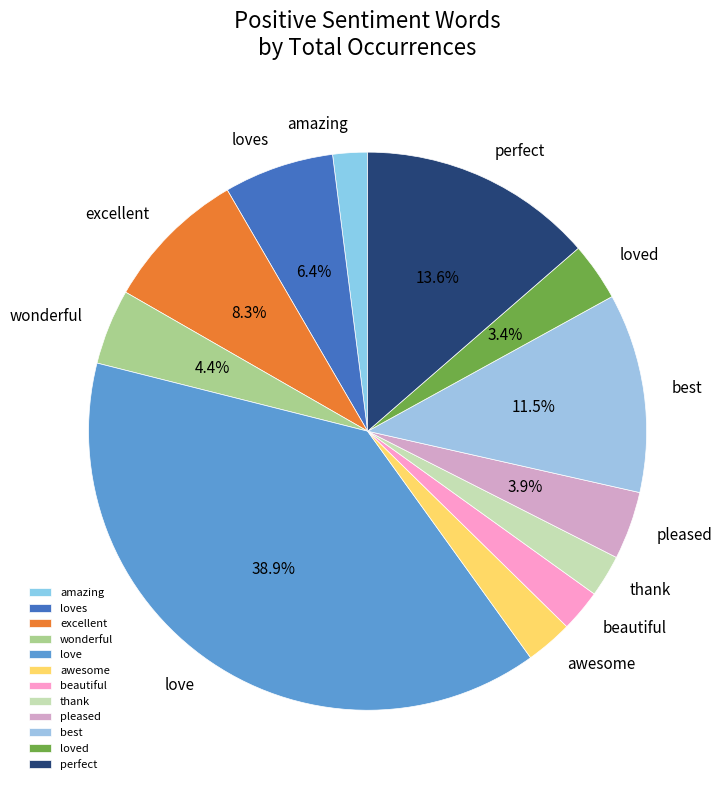

What percentage is NOT represented by excellent?

91.7%